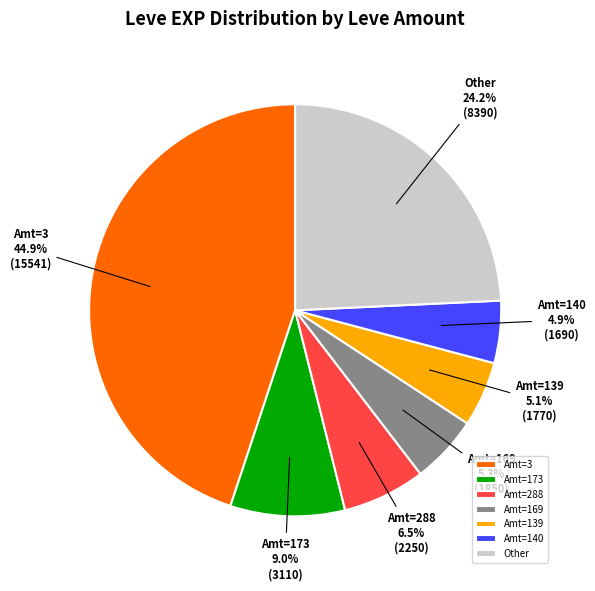

What percentage is NOT represented by Amt=139?

94.9%